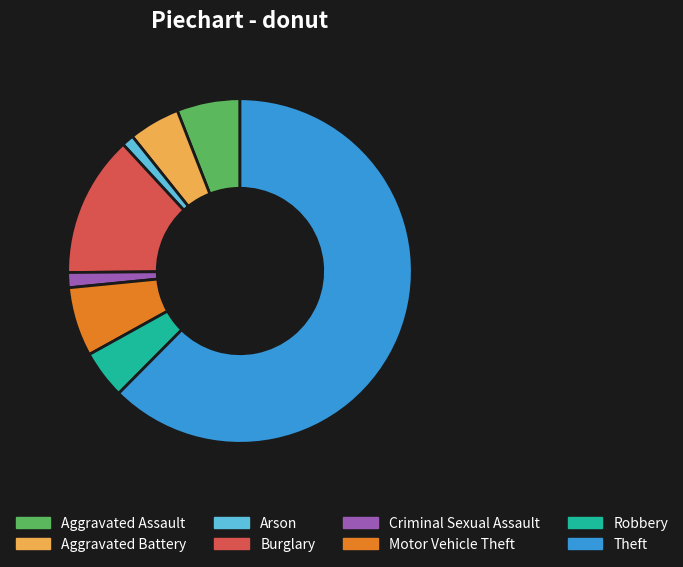

Count the number of slices in the pie.

8